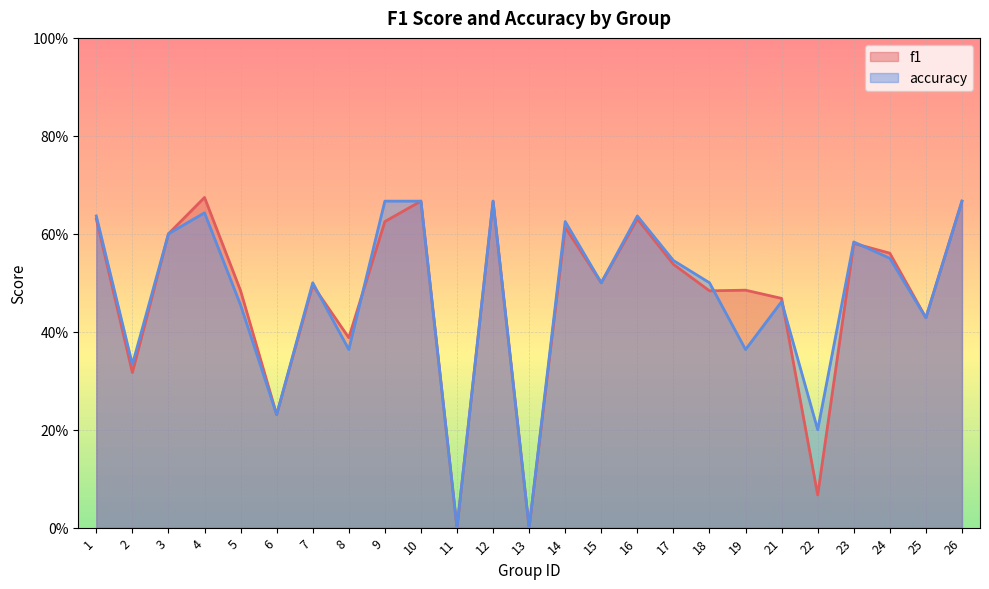

At how many categories does at least one series exceed 0?

23